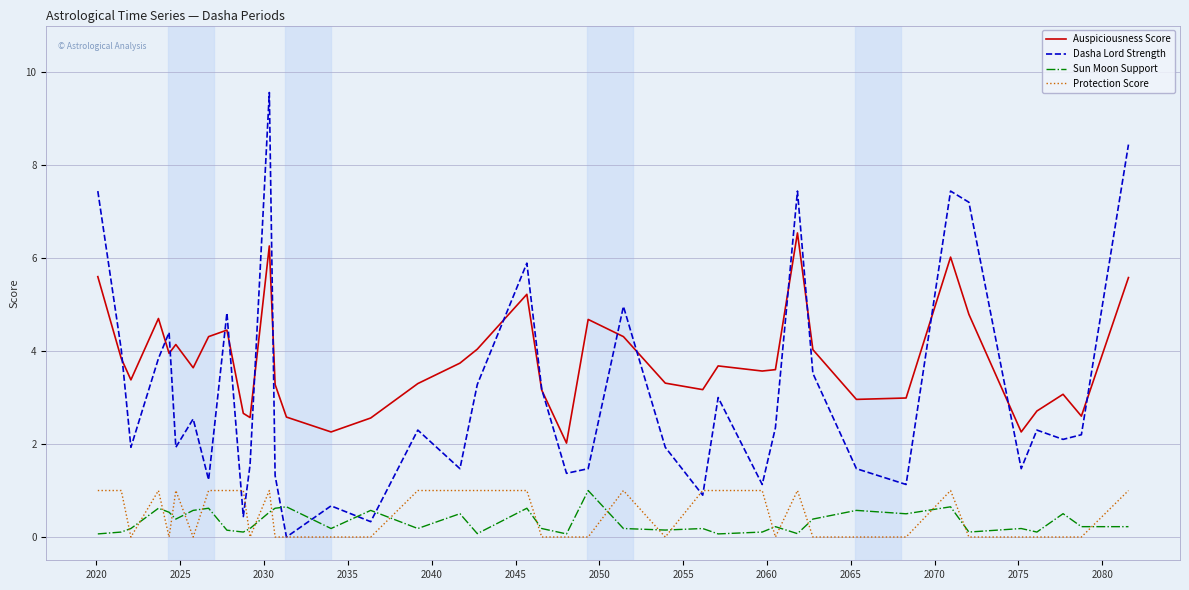

What is the difference between the maximum and minimum values in the Sun Moon Support series?

0.9